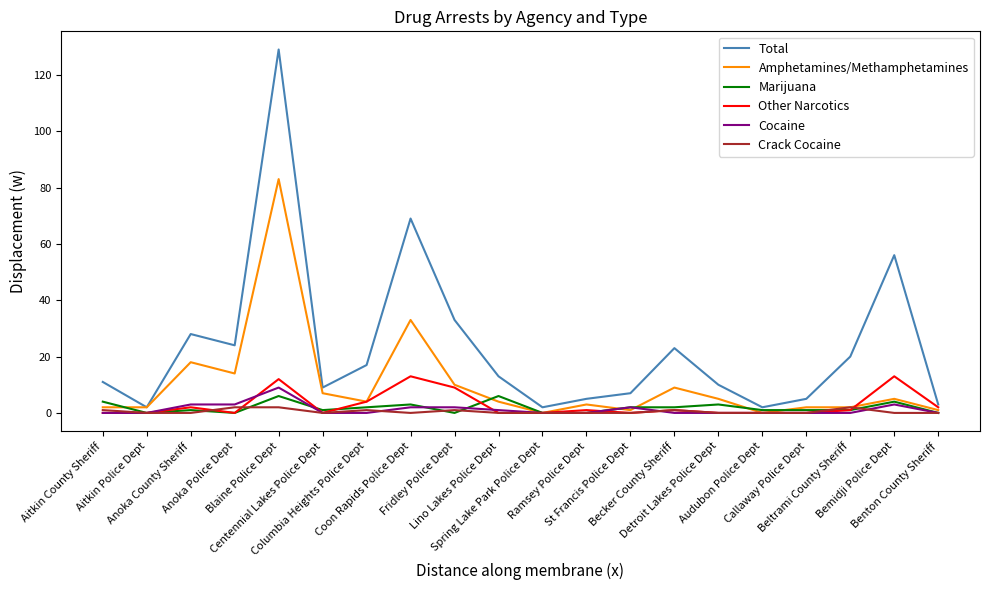

Reading right to left, extract all data points from this chart.

Total: 3	56	20	5	2	10	23	7	5	2	13	33	69	17	9	129	24	28	2	11
Amphetamines/Methamphetamines: 1	5	2	2	0	5	9	1	3	0	4	10	33	4	7	83	14	18	2	2
Marijuana: 0	4	1	1	1	3	2	2	0	0	6	0	3	2	1	6	0	1	0	4
Other Narcotics: 2	13	1	0	0	0	1	0	1	0	0	9	13	4	0	12	0	2	0	0
Cocaine: 0	3	0	0	0	0	0	2	0	0	1	2	2	0	0	9	3	3	0	0
Crack Cocaine: 0	0	2	0	0	0	1	0	0	0	0	1	0	1	0	2	2	0	0	1